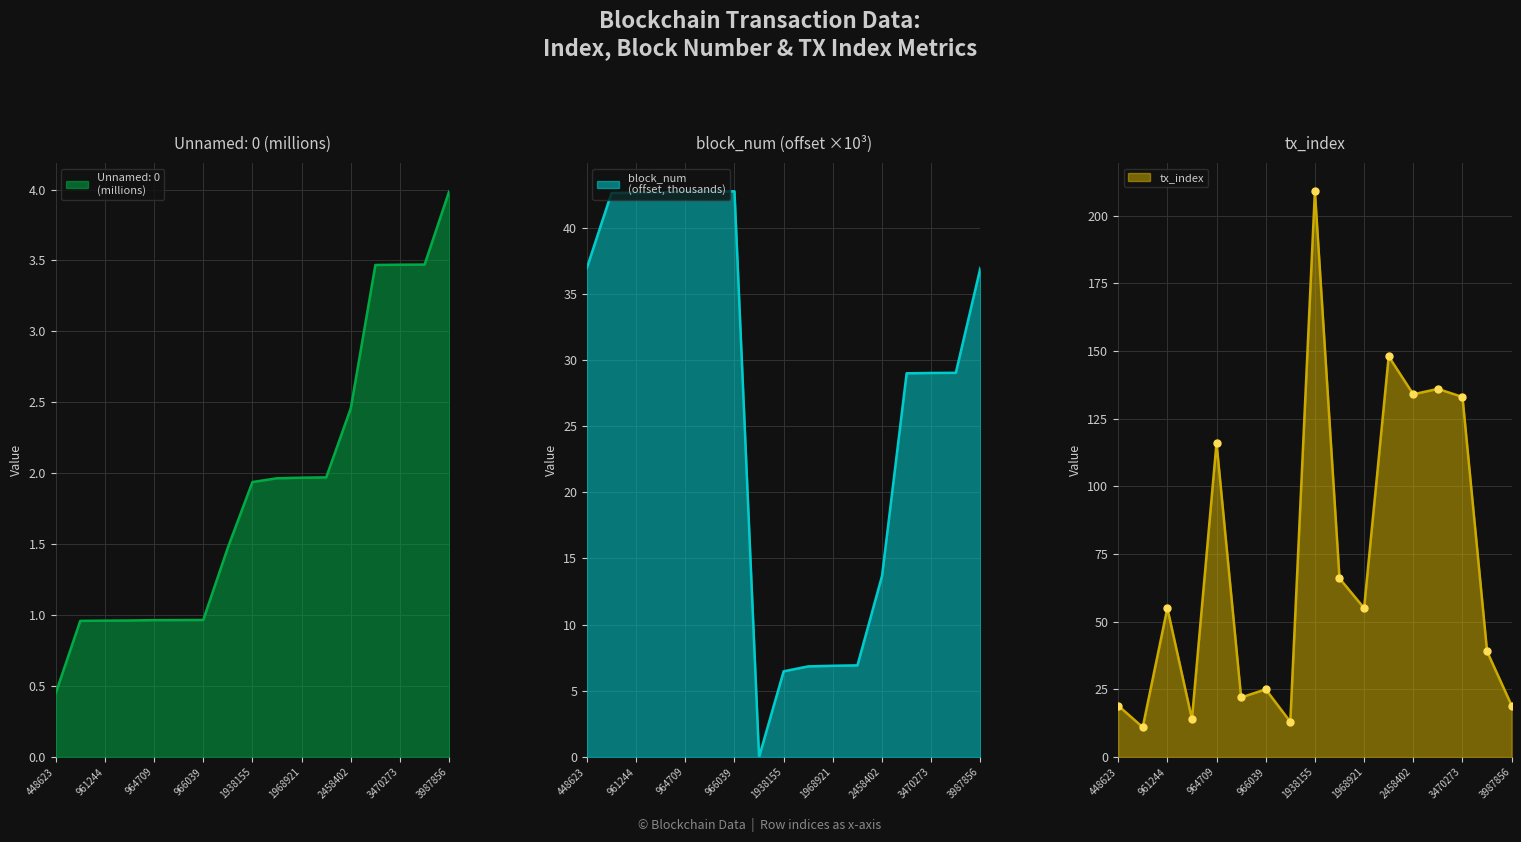

What value does the block_num series have at 1971138?

6.9